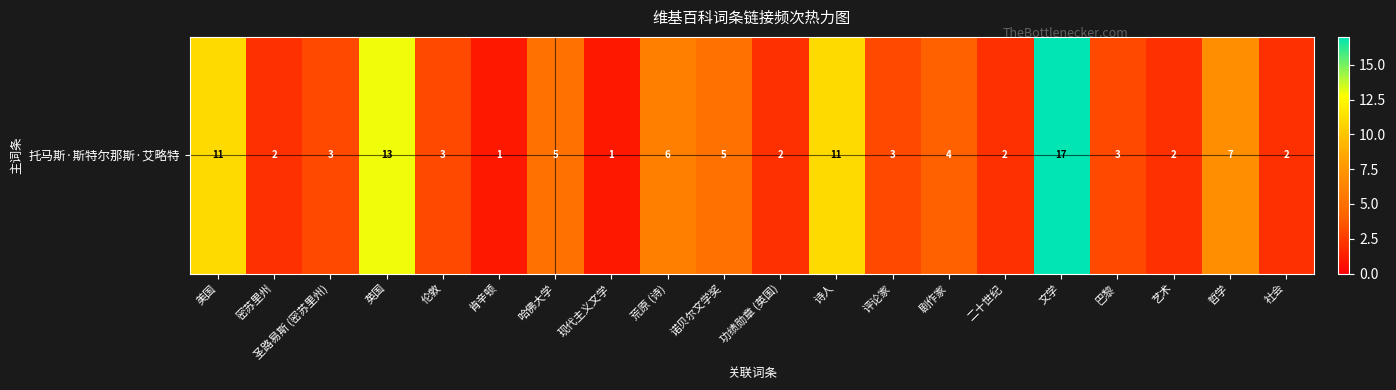

Which has a higher value, 现代主义文学 or 荒原 (诗)?

荒原 (诗)